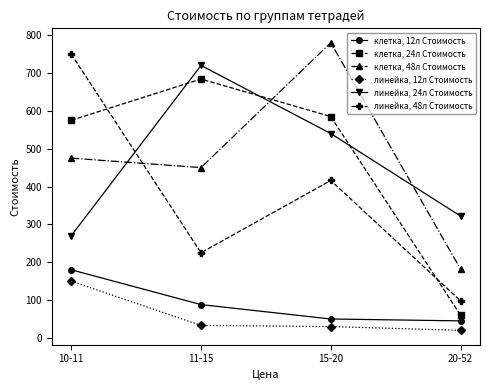

Count the number of data series in this chart.

6